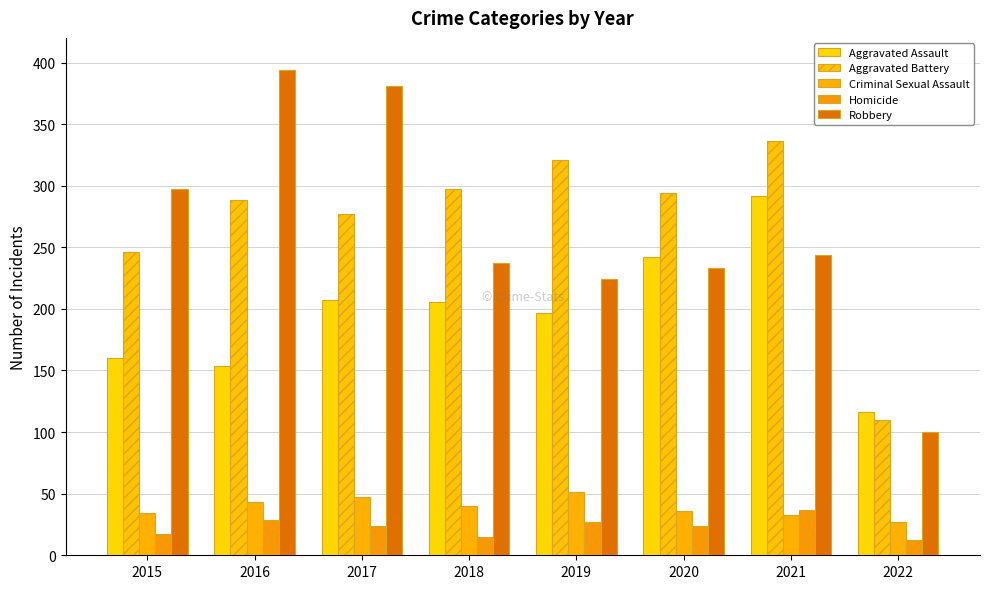

How many bars are there in each group?

5